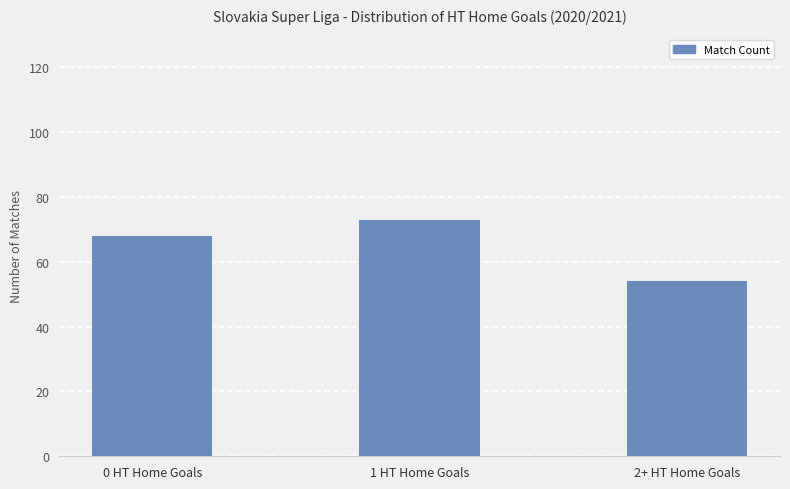

Which category has the lowest value across all series?

2+ HT Home Goals